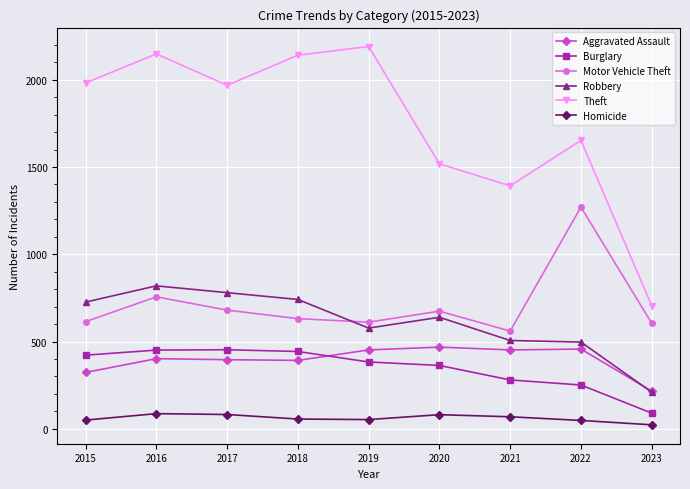

True or false: Aggravated Assault has more than 1 interior local peaks.

True